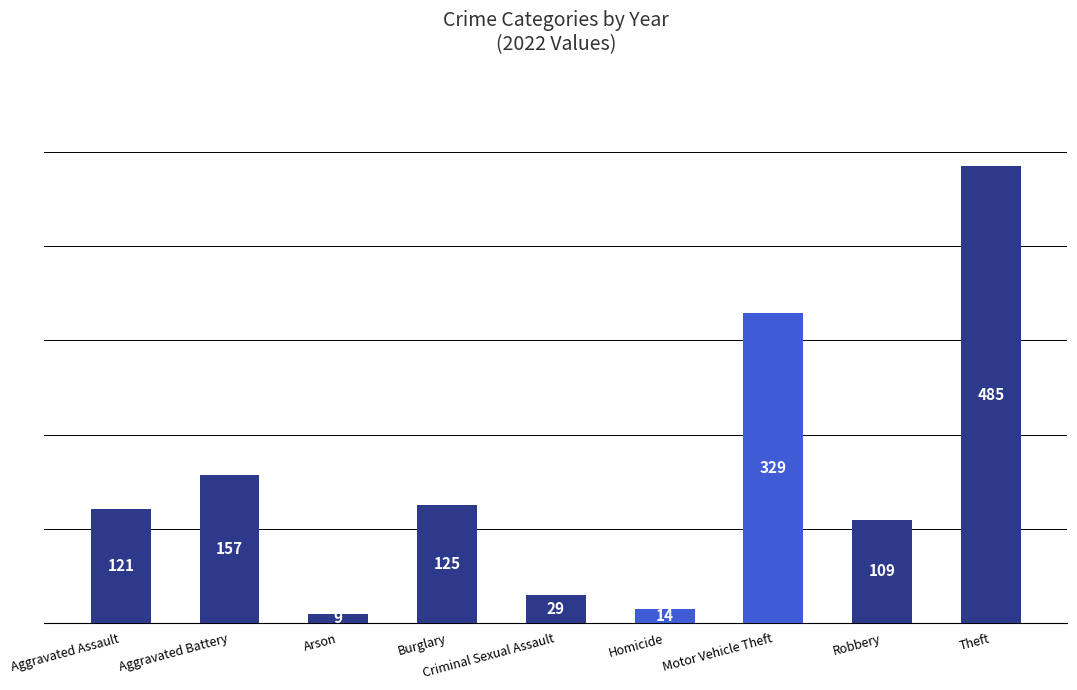

What is the greatest value displayed?

485